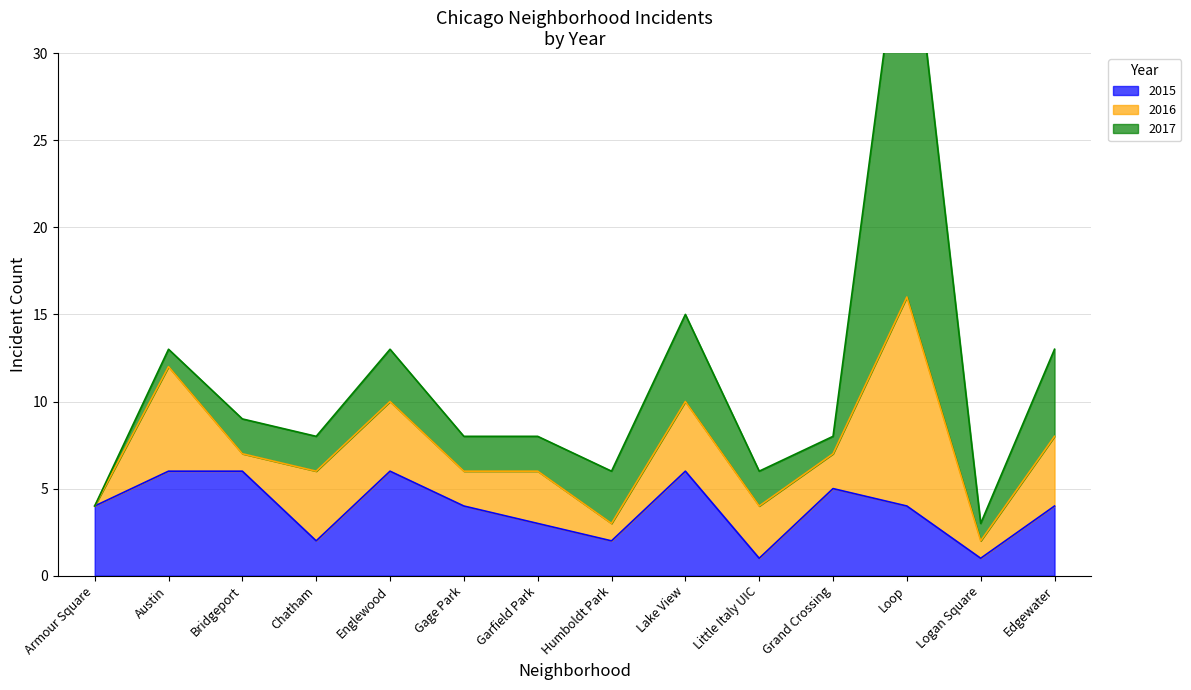

What is the label of the 4th point from the right?

Grand Crossing